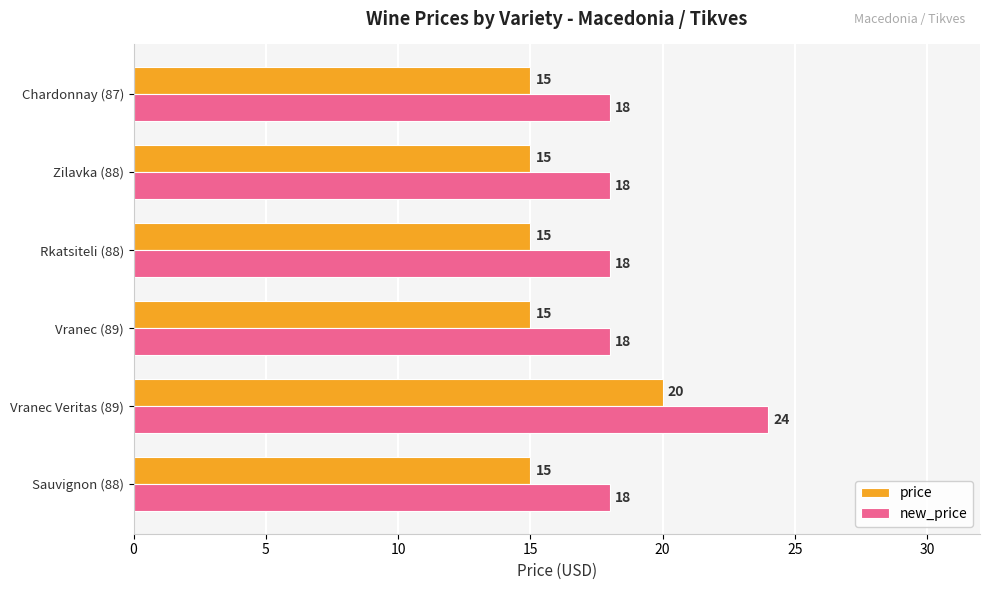

Which category has the highest value across all series?

Vranec Veritas (89)